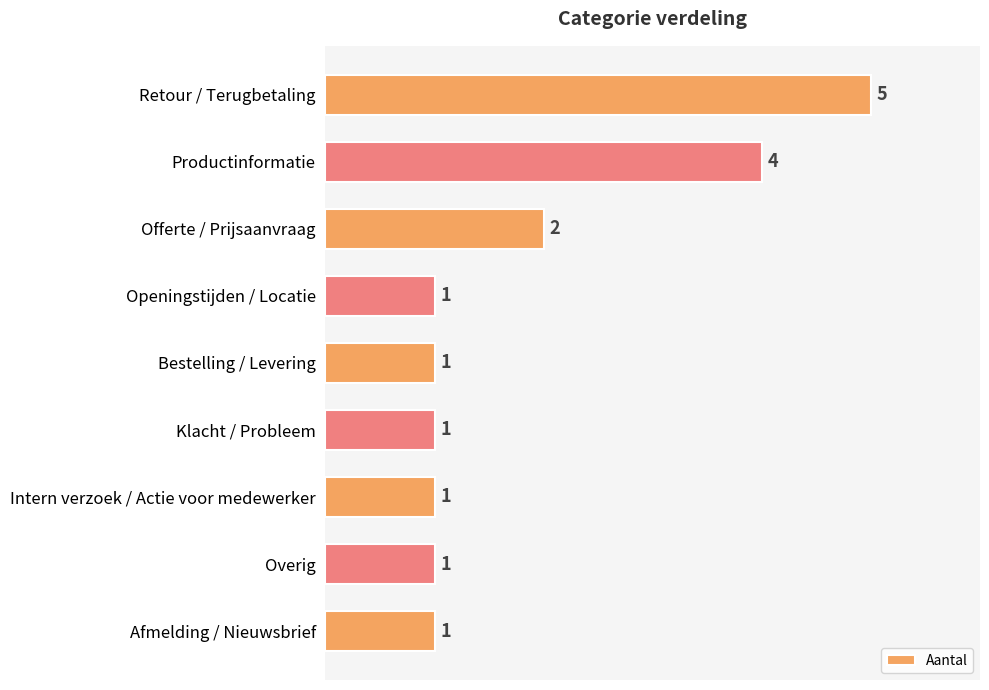

Approximately how many times larger is the value at Bestelling / Levering compared to Offerte / Prijsaanvraag?

0.5